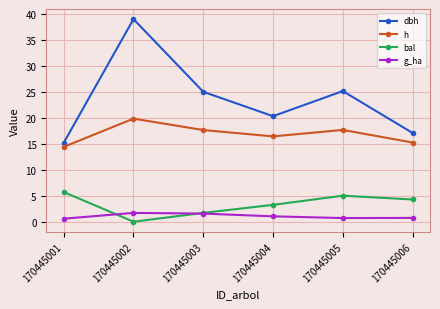

At which label does h reach its minimum?

170445001